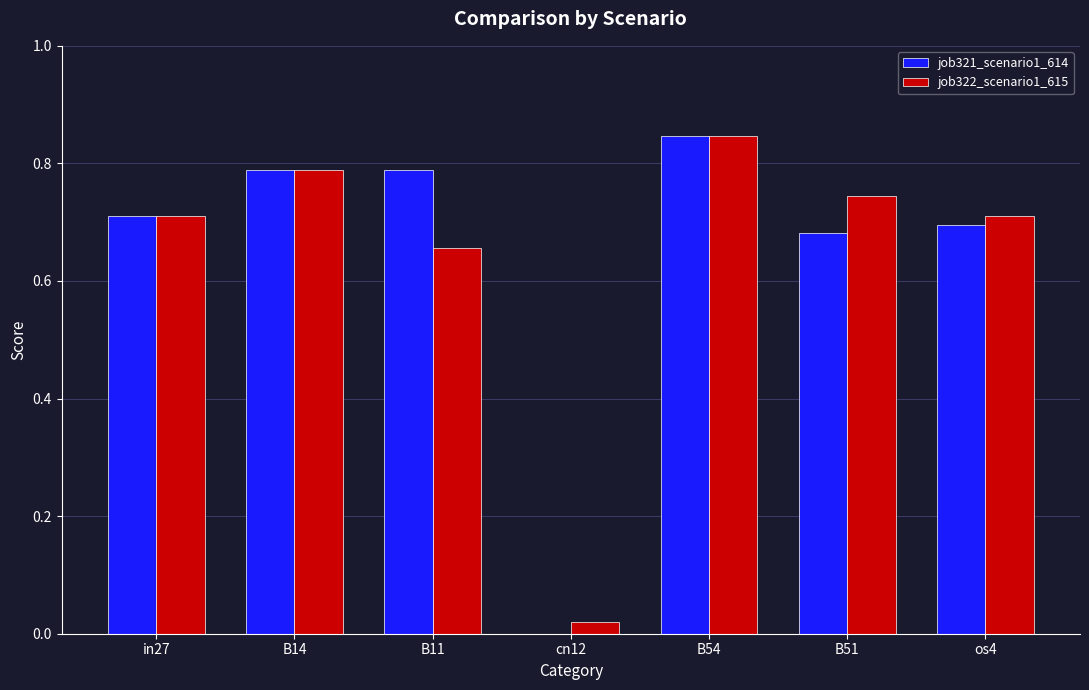

At which category does the chart reach its peak across all series?

B54